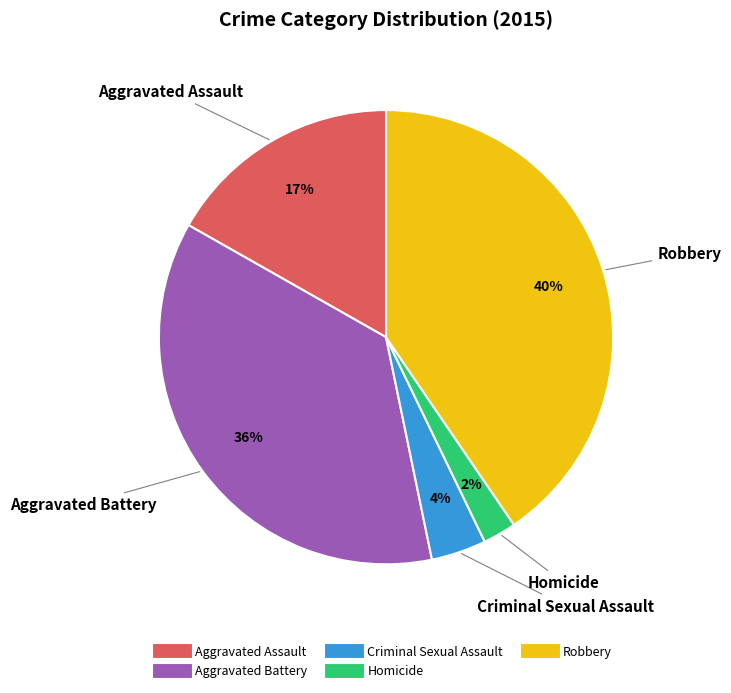

Which category has the biggest portion of the pie?

Robbery